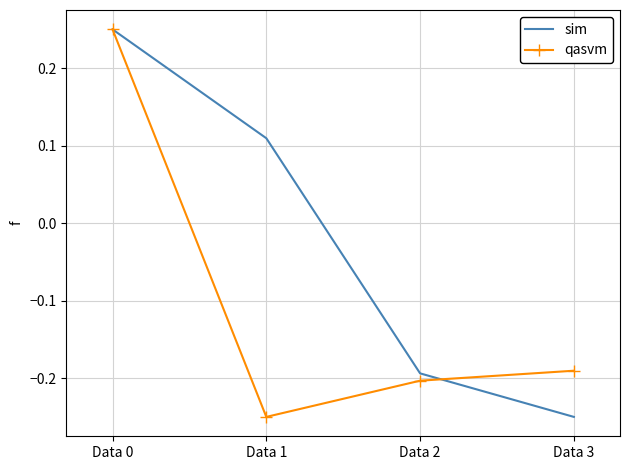

Is it true that sim equals 0.0 at Data 1?

False